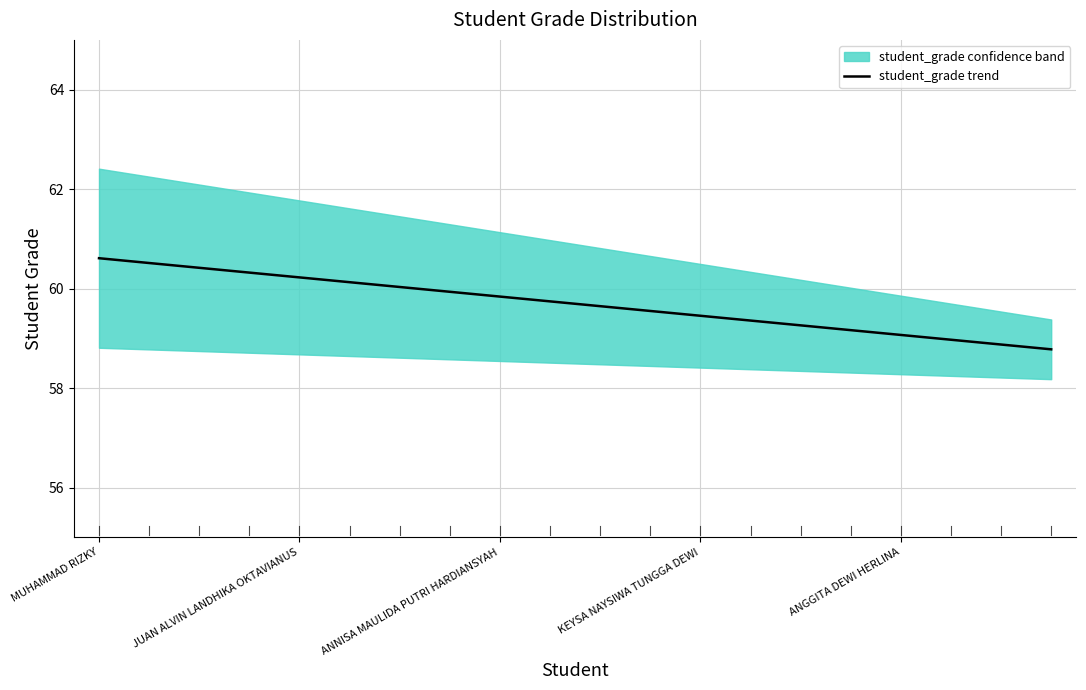

What is the label of the 15th point from the left?

14